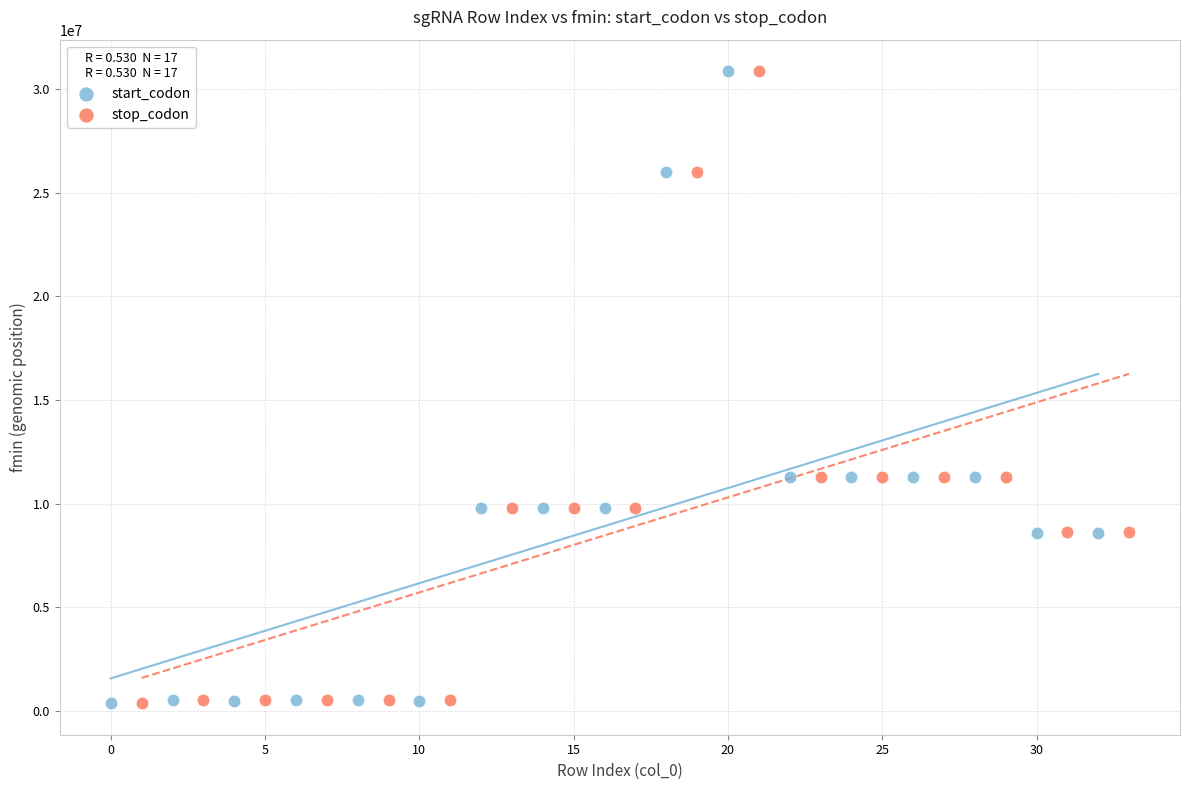

What are all the series names shown in the legend?

start_codon, stop_codon